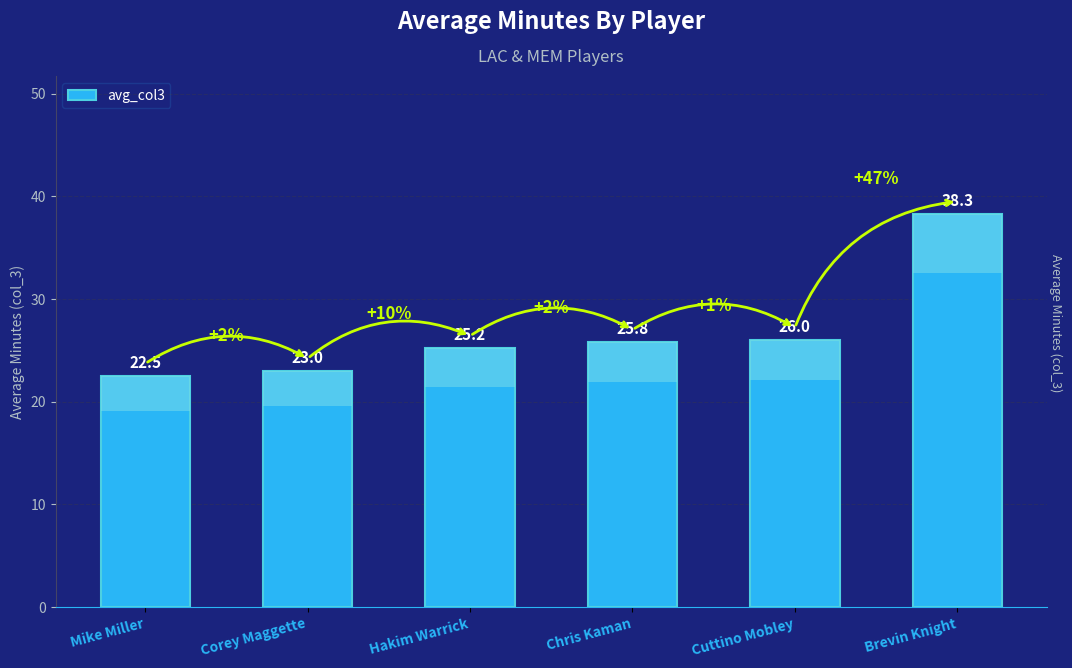

What position from the left is Brevin Knight?

6